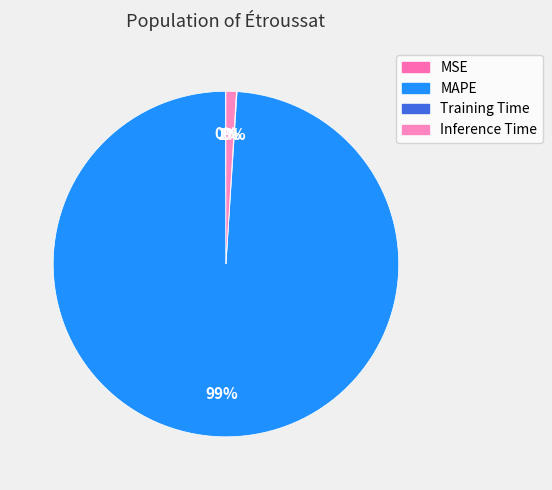

What is the largest slice in the pie chart?

MAPE